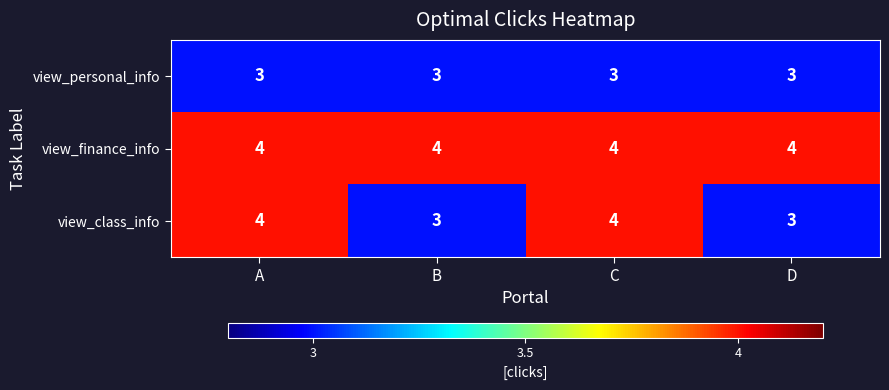

The value of view_class_info at B is 3. True or false?

True